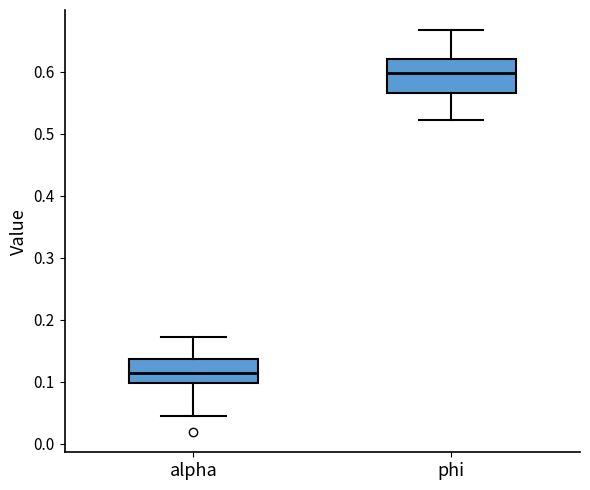

Which box is the tallest, from its lower edge to its upper edge?

phi